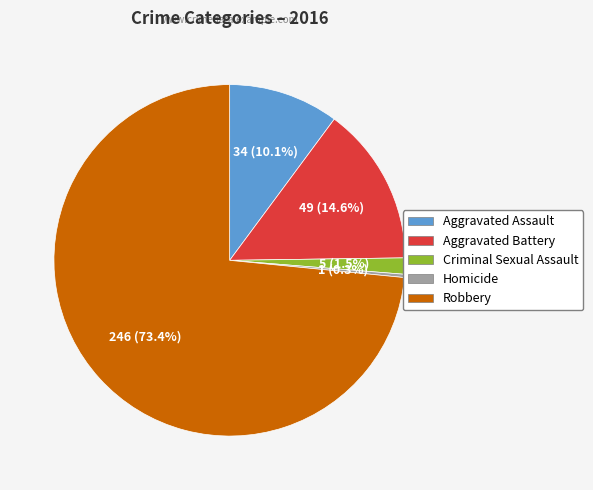

Is the sum of Aggravated Assault and Homicide greater than half?

No